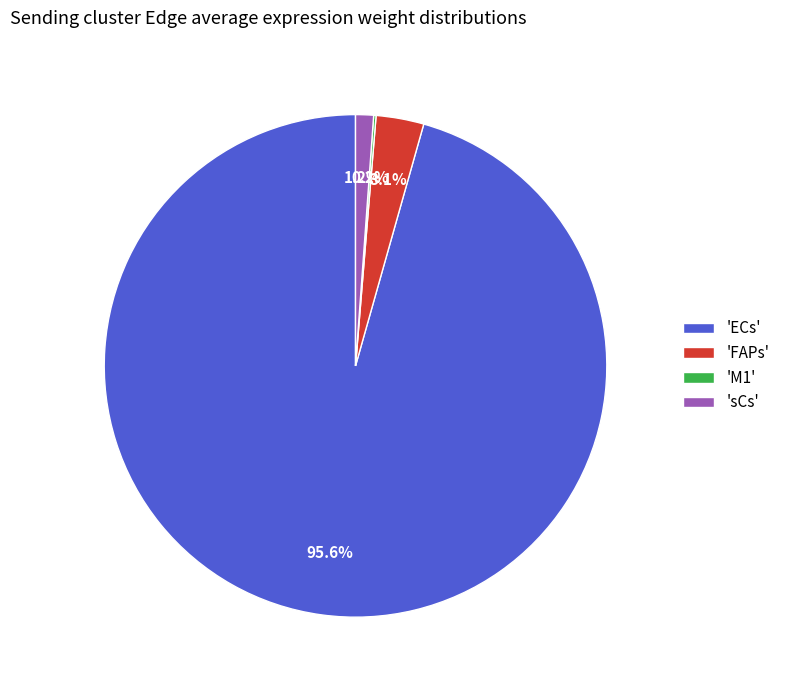

Which has a higher value, 'sCs' or 'ECs'?

'ECs'